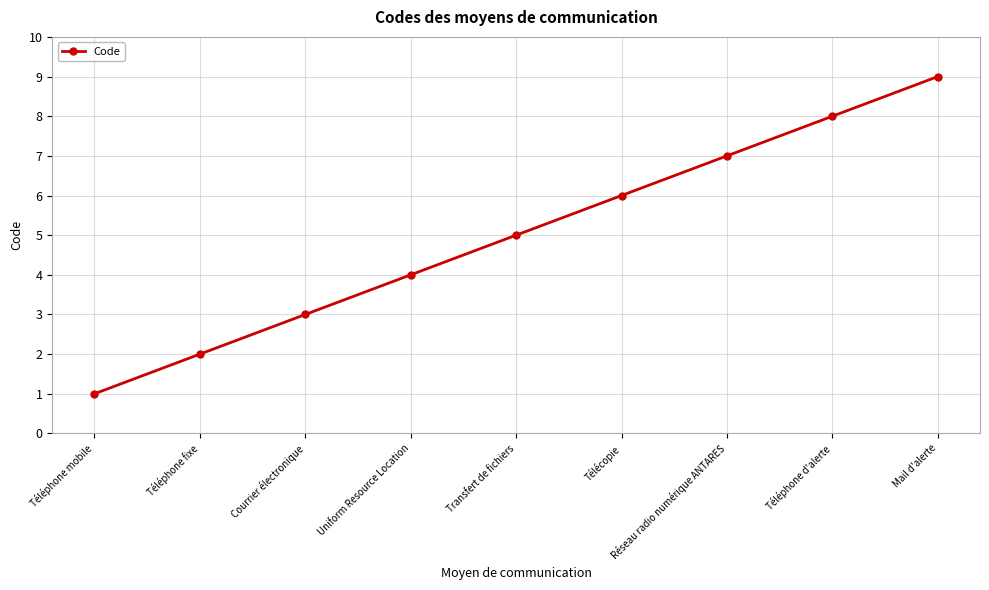

The chart shows a value of 2 at Téléphone fixe. True or false?

True